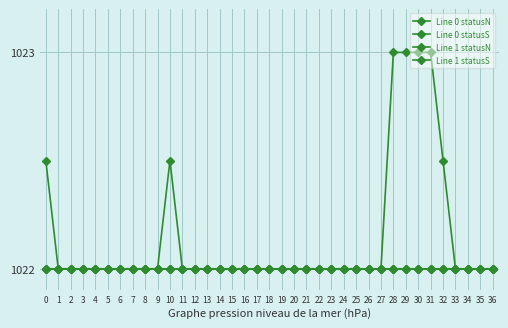

Which series has the largest total across all categories?

Line 0 statusS